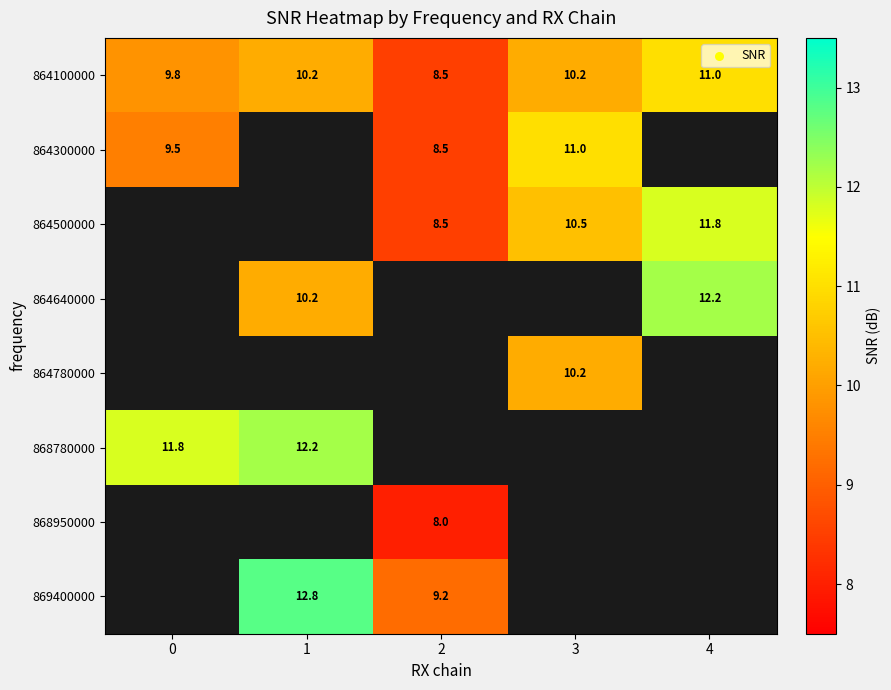

The 868780000 series shows 21.6 at 1. True or false?

False